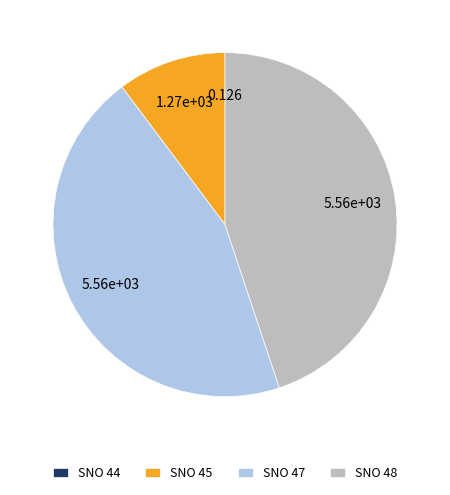

Is there any slice that represents more than half of the pie?

No